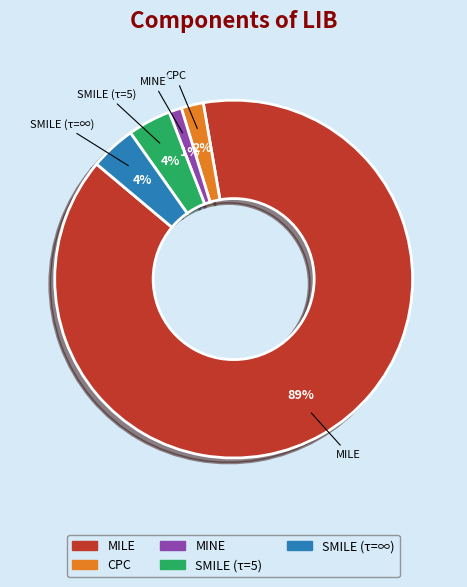

How many segments does this pie chart have?

5